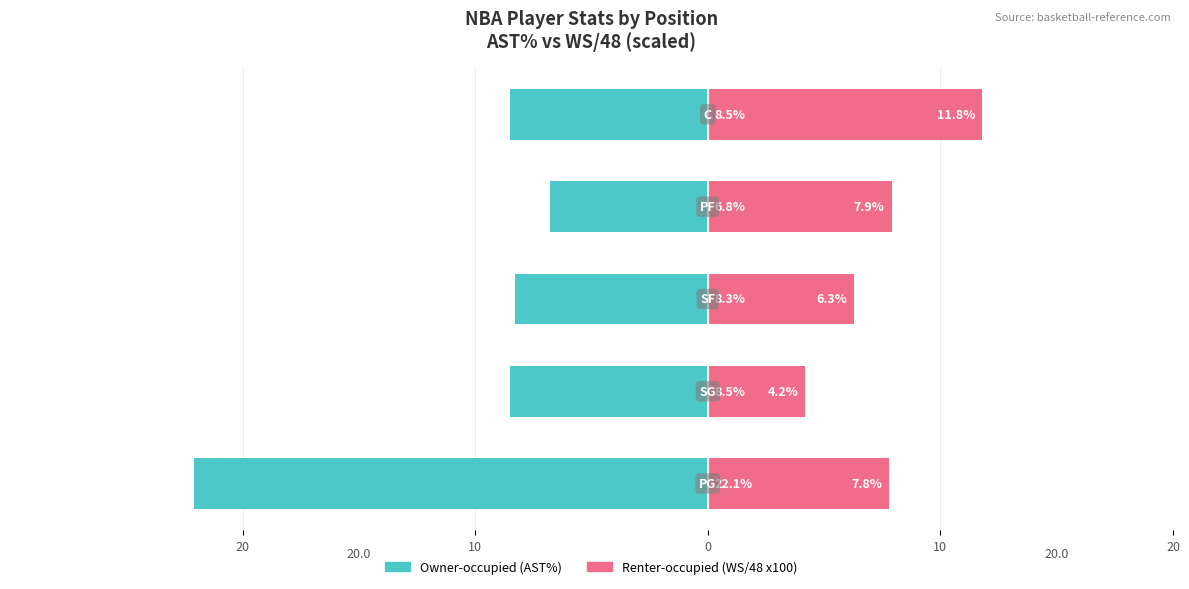

Reading left to right, list all the values displayed in this chart.

Owner-occupied (AST%): -22.1	-8.5	-8.3	-6.8	-8.5
Renter-occupied (WS/48 x100): 7.8	4.2	6.3	7.9	11.8